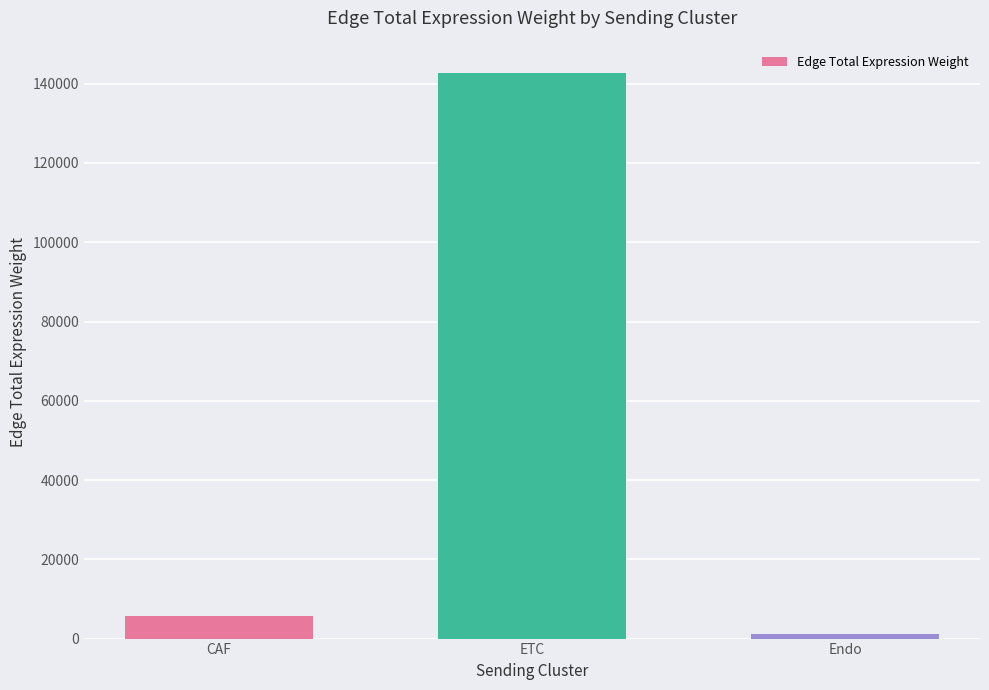

The value at ETC is 89085.0. True or false?

False